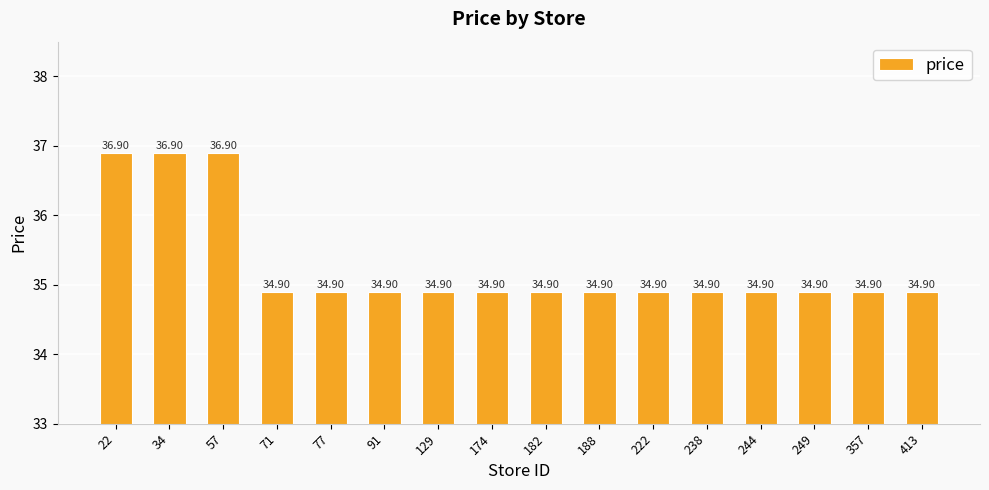

What is the difference between the second highest and minimum values?

2.0